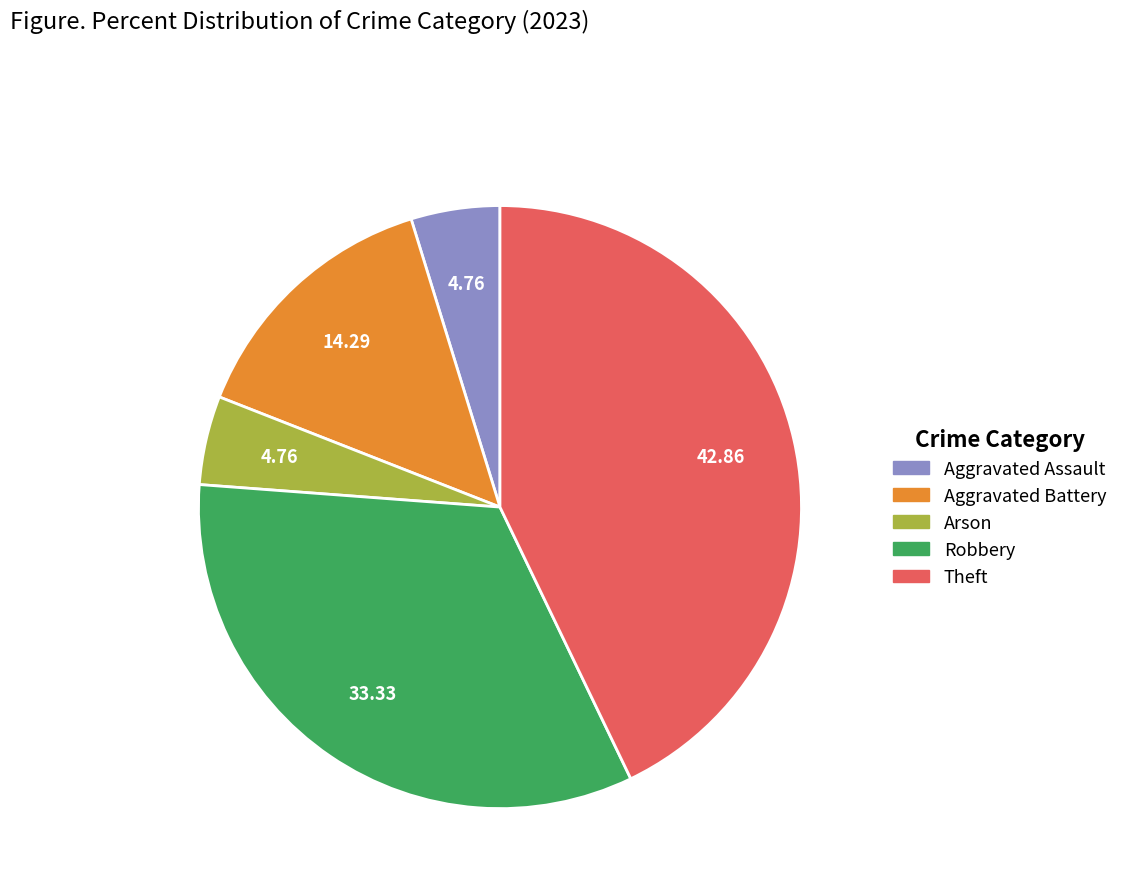

Which slice is the largest?

Theft